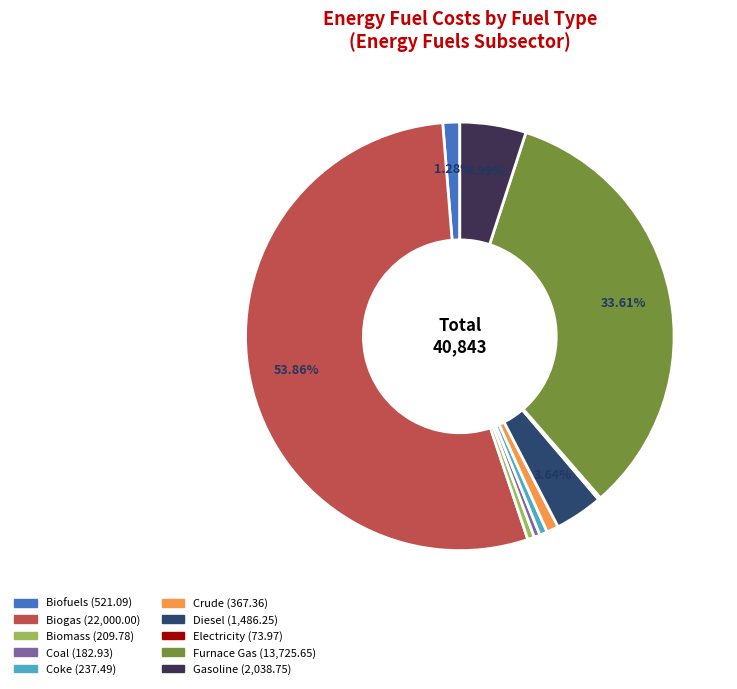

To the nearest percent, what is the average slice percentage?

10%